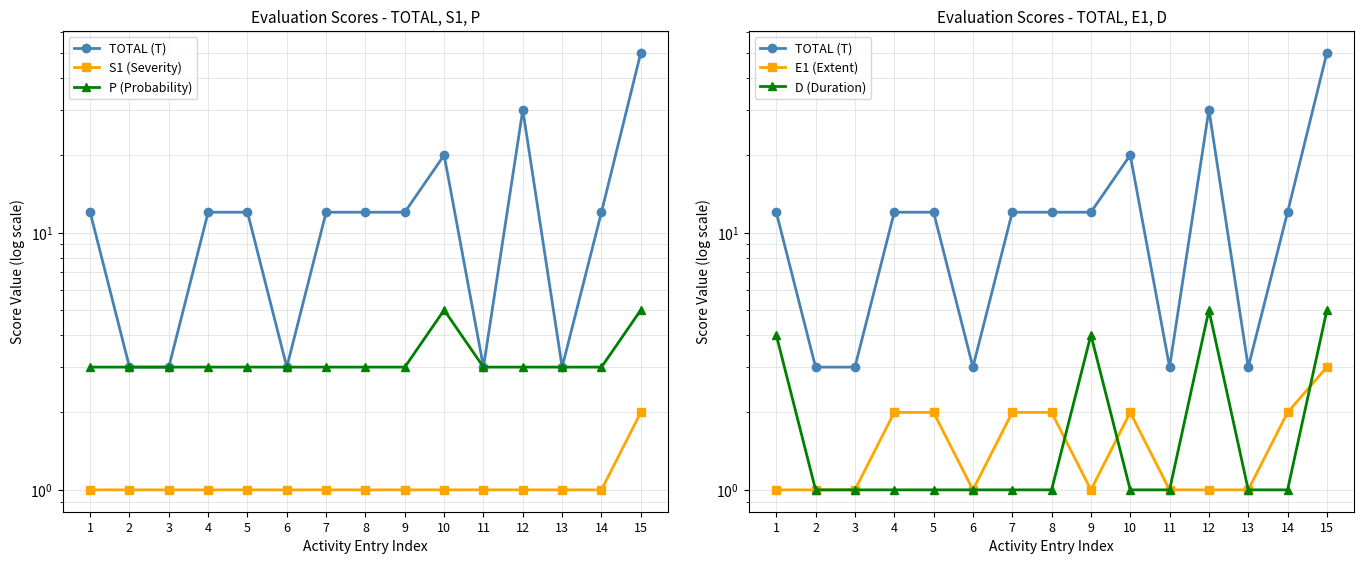

Which series has the largest total across all categories?

TOTAL (T)